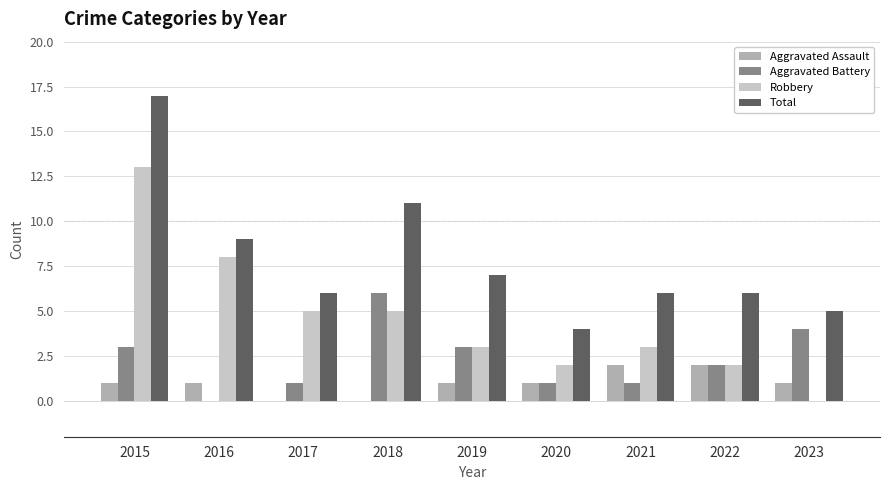

At which category is the sum across all series the highest?

2015